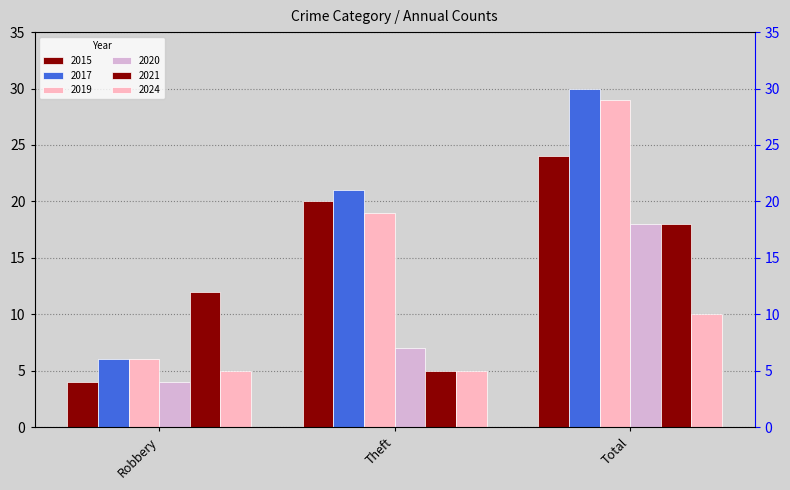

What is the sum of the 2021 values at Theft and Robbery?

17